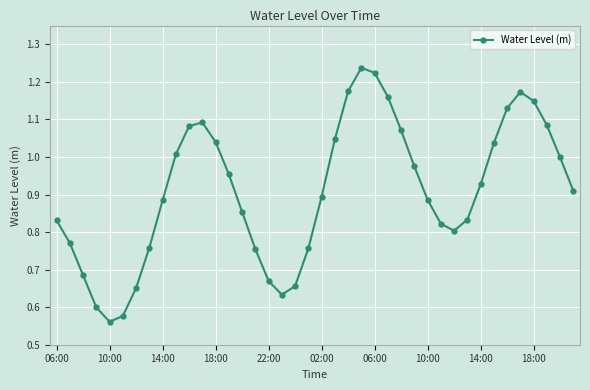

How many interior local peaks (higher than both neighbors) does the data have?

3